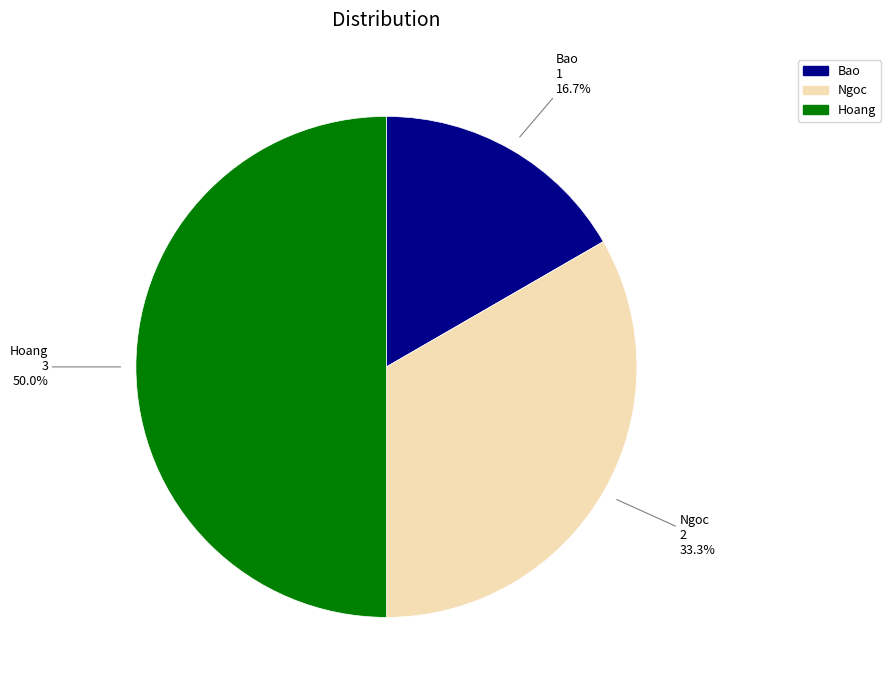

To the nearest percent, what is the combined percentage of Hoang and Ngoc?

83%